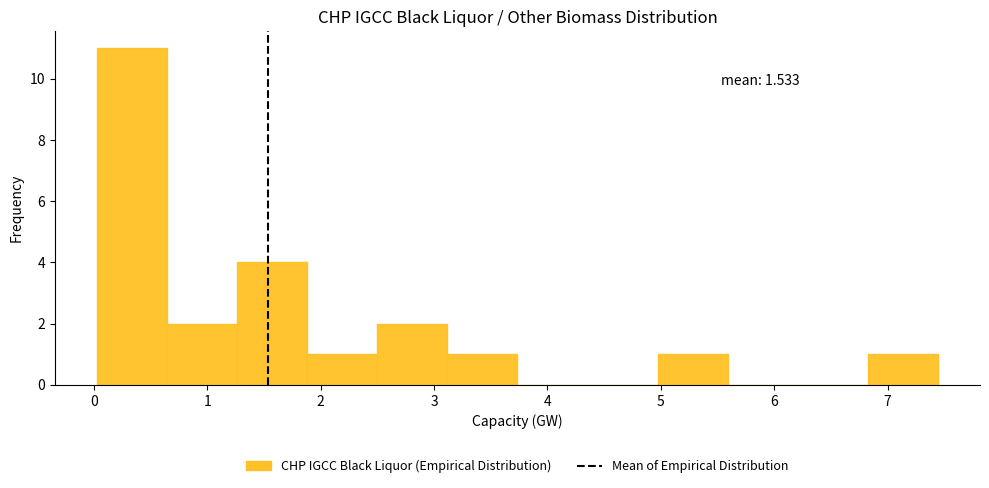

Which range on the x-axis has the tallest bar?

0.0 to 0.6